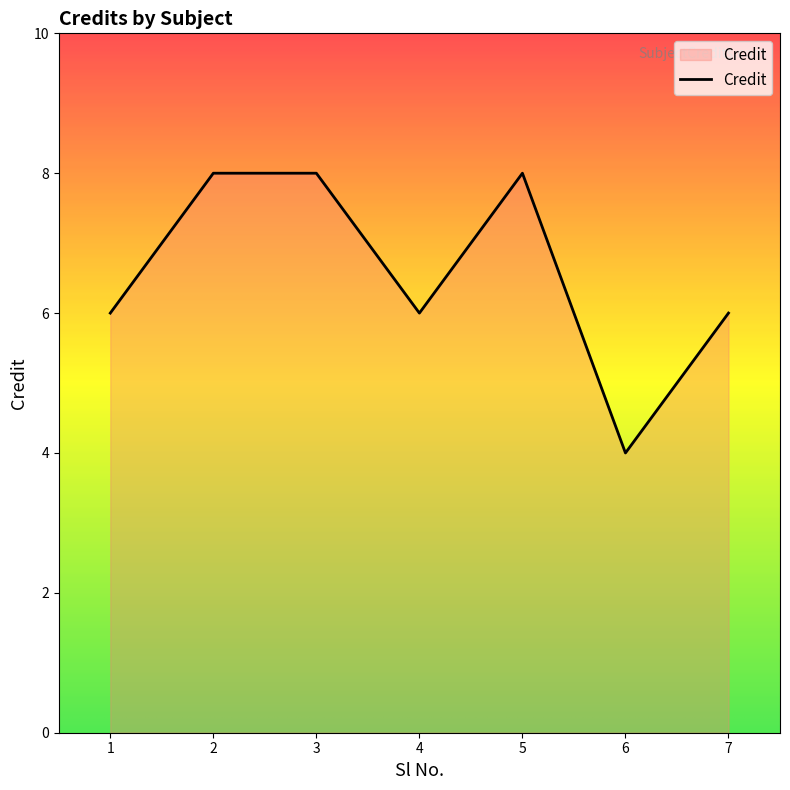

The chart shows a value of 8 at 1. True or false?

False